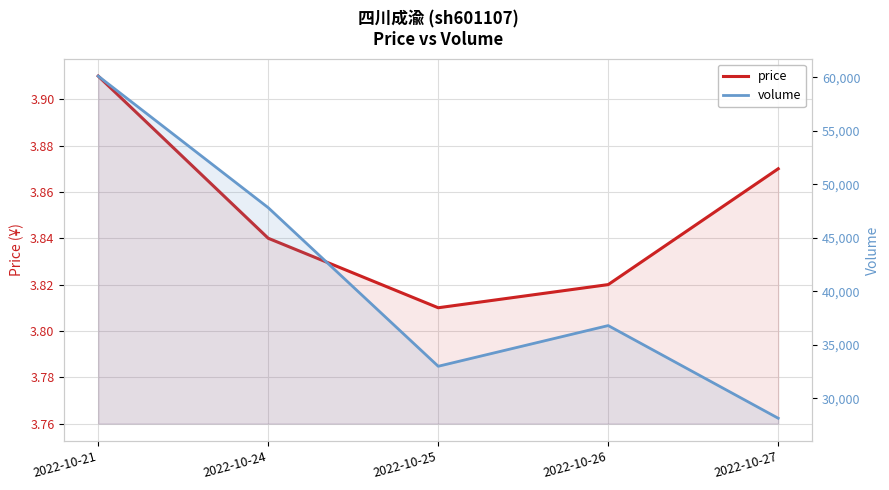

The price series shows 3.9 at 2022-10-21. True or false?

True